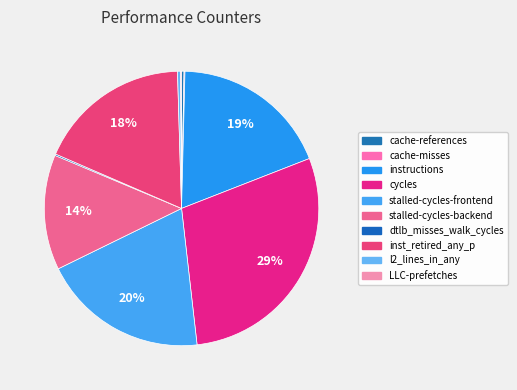

To the nearest percent, what is the difference between the largest and smallest slice percentages?

29%